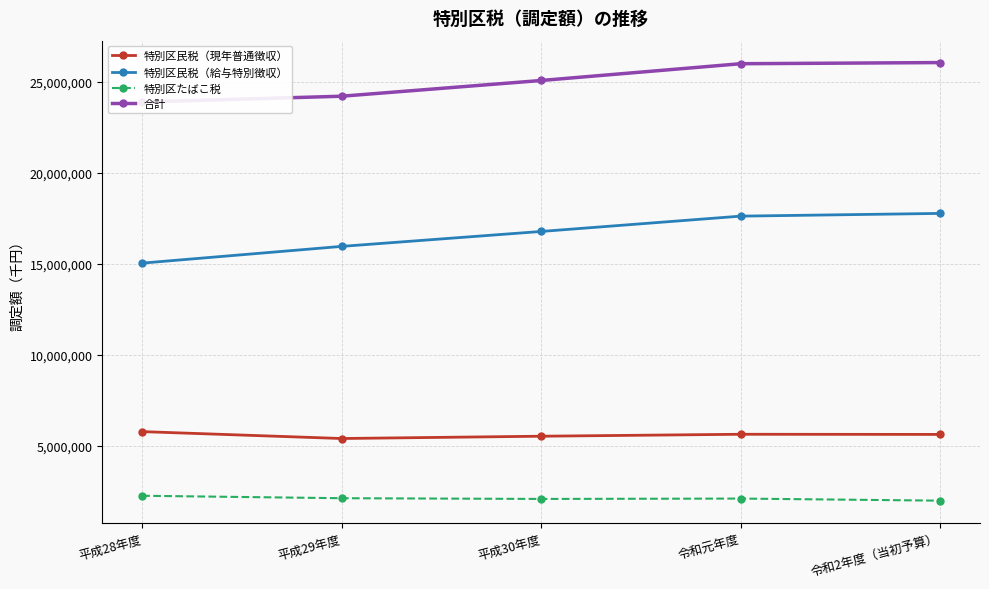

What is the difference between the 特別区たばこ税 values at 令和元年度 and 平成29年度?

19560